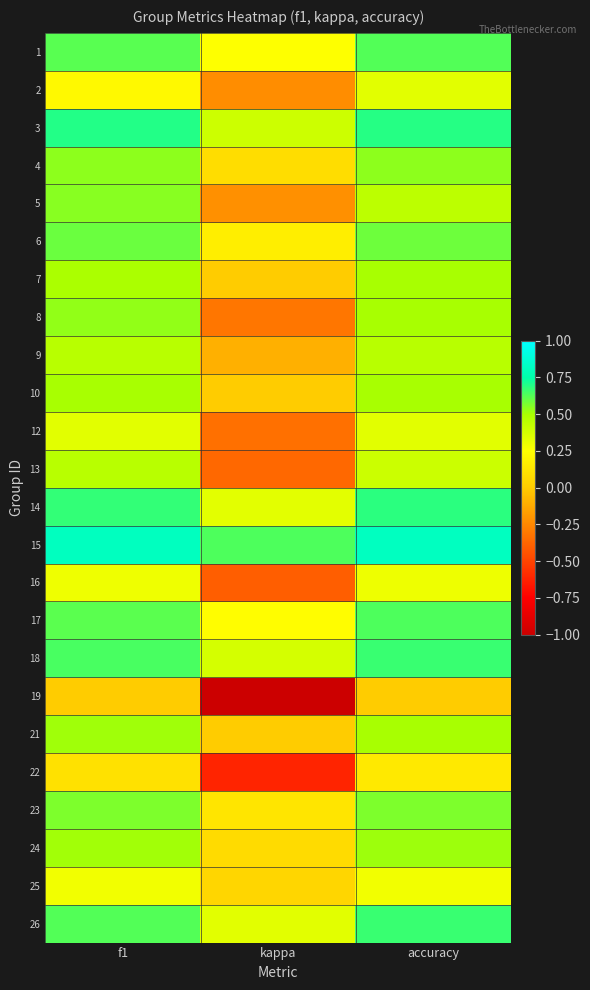

Reading right to left, list all the values displayed in this chart.

1: accuracy=0.6	kappa=0.2	f1=0.6
2: accuracy=0.3	kappa=-0.2	f1=0.2
3: accuracy=0.7	kappa=0.4	f1=0.7
4: accuracy=0.5	kappa=0.1	f1=0.5
5: accuracy=0.4	kappa=-0.2	f1=0.5
6: accuracy=0.6	kappa=0.2	f1=0.6
7: accuracy=0.5	kappa=0.0	f1=0.5
8: accuracy=0.5	kappa=-0.3	f1=0.5
9: accuracy=0.5	kappa=-0.1	f1=0.5
10: accuracy=0.5	kappa=0.0	f1=0.5
12: accuracy=0.3	kappa=-0.3	f1=0.3
13: accuracy=0.4	kappa=-0.4	f1=0.5
14: accuracy=0.7	kappa=0.3	f1=0.7
15: accuracy=0.8	kappa=0.6	f1=0.8
16: accuracy=0.3	kappa=-0.4	f1=0.3
17: accuracy=0.6	kappa=0.2	f1=0.6
18: accuracy=0.7	kappa=0.4	f1=0.6
19: accuracy=0.0	kappa=-1.0	f1=0.0
21: accuracy=0.5	kappa=0.0	f1=0.5
22: accuracy=0.1	kappa=-0.6	f1=0.1
23: accuracy=0.6	kappa=0.1	f1=0.6
24: accuracy=0.5	kappa=0.1	f1=0.5
25: accuracy=0.3	kappa=0.1	f1=0.3
26: accuracy=0.7	kappa=0.3	f1=0.6